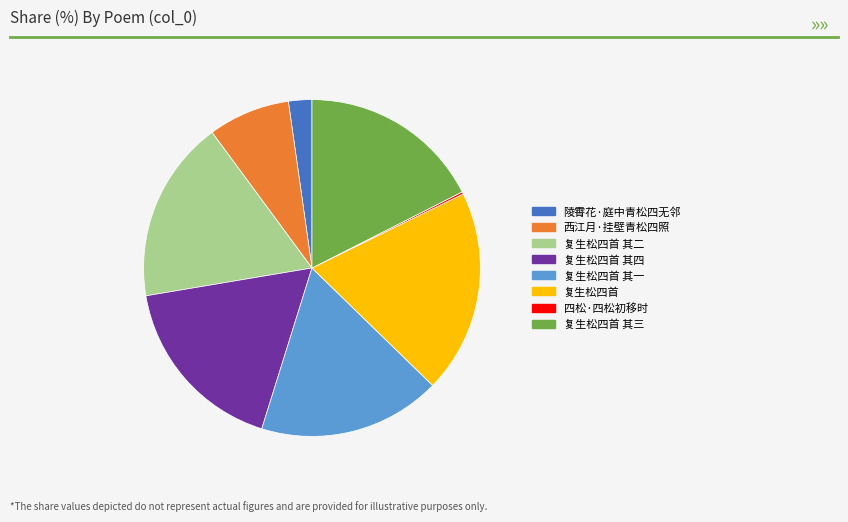

What is the ratio of the value at 陵霄花·庭中青松四无邻 to the value at 复生松四首 其四?

0.1